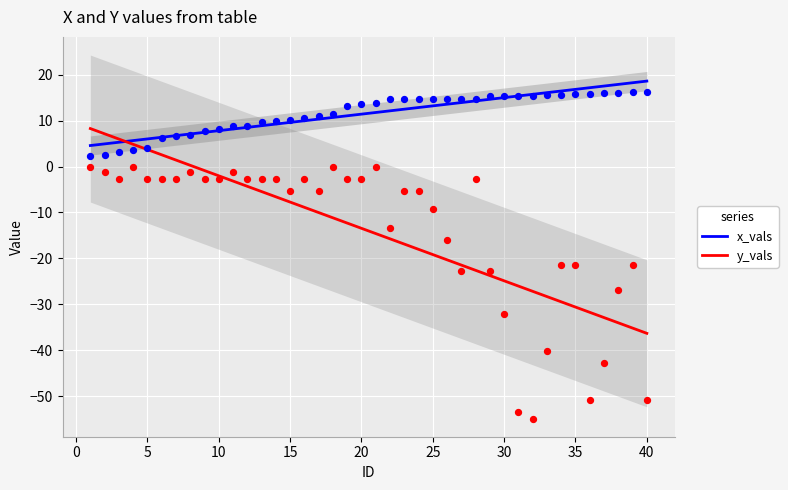

Is the value of y_vals at 20 greater than the value of x_vals at 34?

No